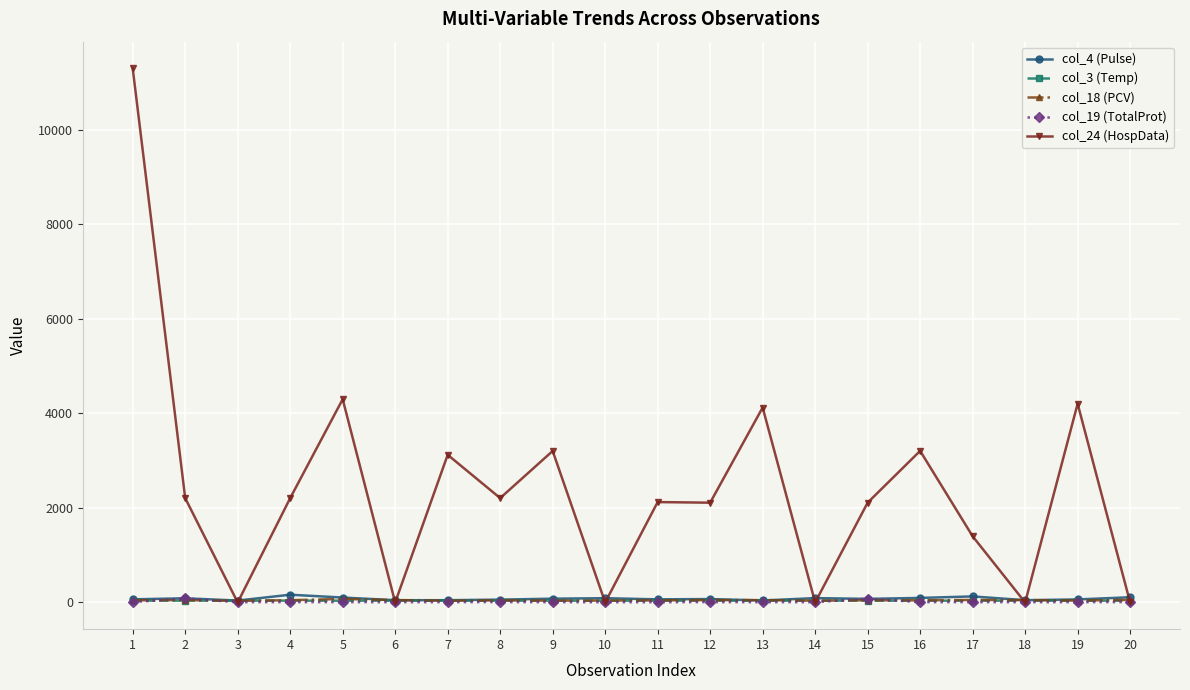

Which series has the widest spread of values?

col_24 (HospData)